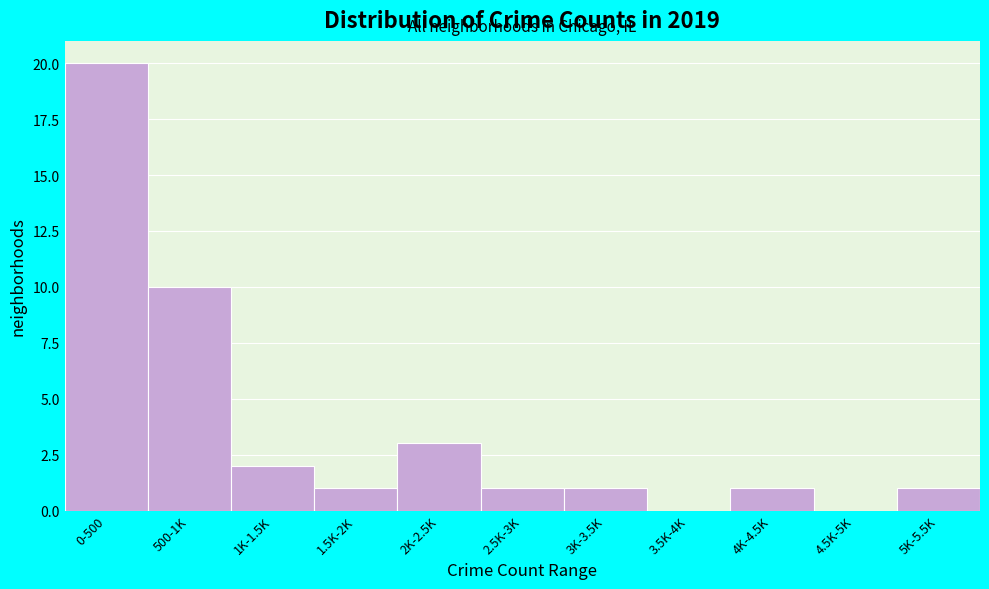

Reading right to left, what are all the values shown in this chart?

5K-5.5K=1	4.5K-5K=0	4K-4.5K=1	3.5K-4K=0	3K-3.5K=1	2.5K-3K=1	2K-2.5K=3	1.5K-2K=1	1K-1.5K=2	500-1K=10	0-500=20